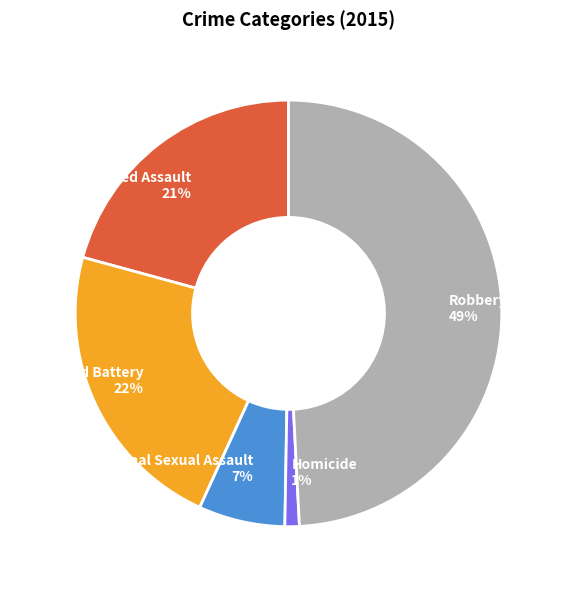

Which slice is the smallest?

Homicide